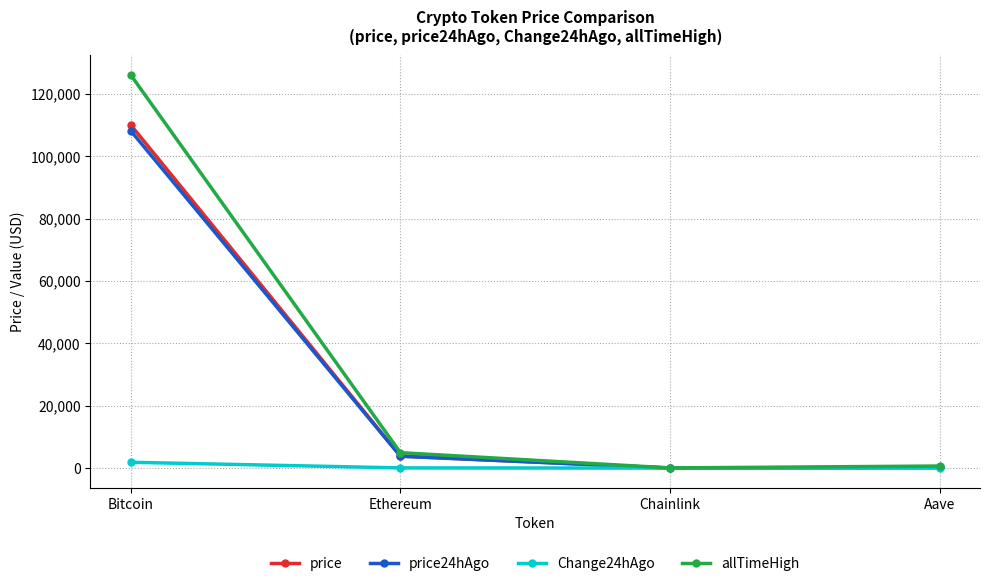

What is the label of the 1st point from the right?

Aave